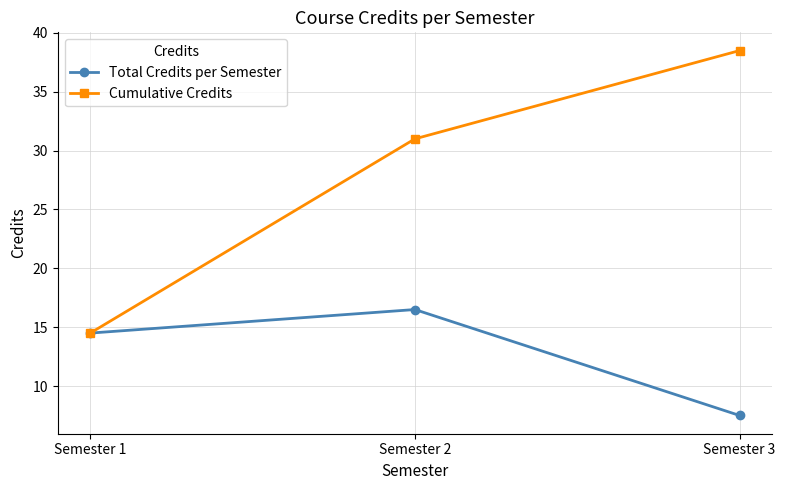

List the series in order of their peak value, highest first.

Cumulative Credits, Total Credits per Semester